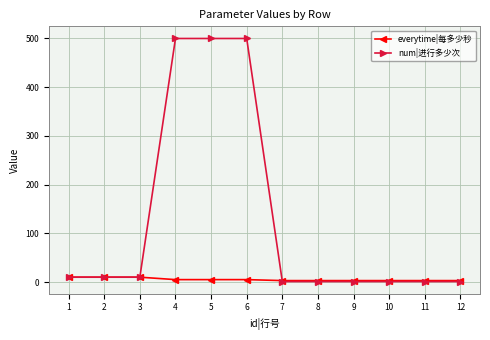

Rank the series by their average value, from lowest to highest.

everytime|每多少秒, num|进行多少次